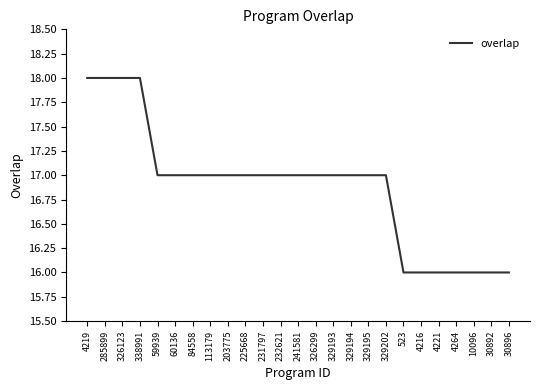

The chart shows a value of 6 at 203775. True or false?

False